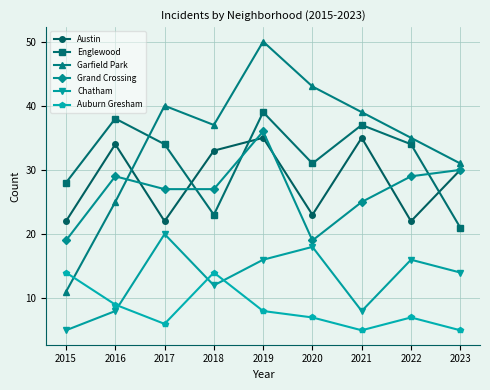

What is the value of the Austin point at the 4th from the left?

33